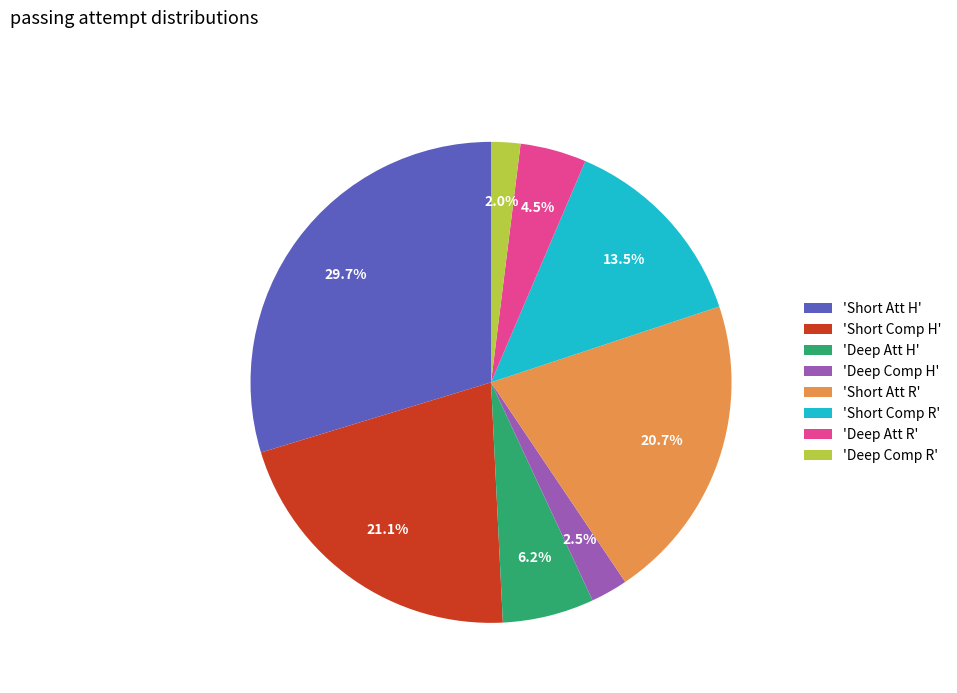

Approximately how many times larger is the value at 'Short Comp H' compared to 'Short Att H'?

0.7